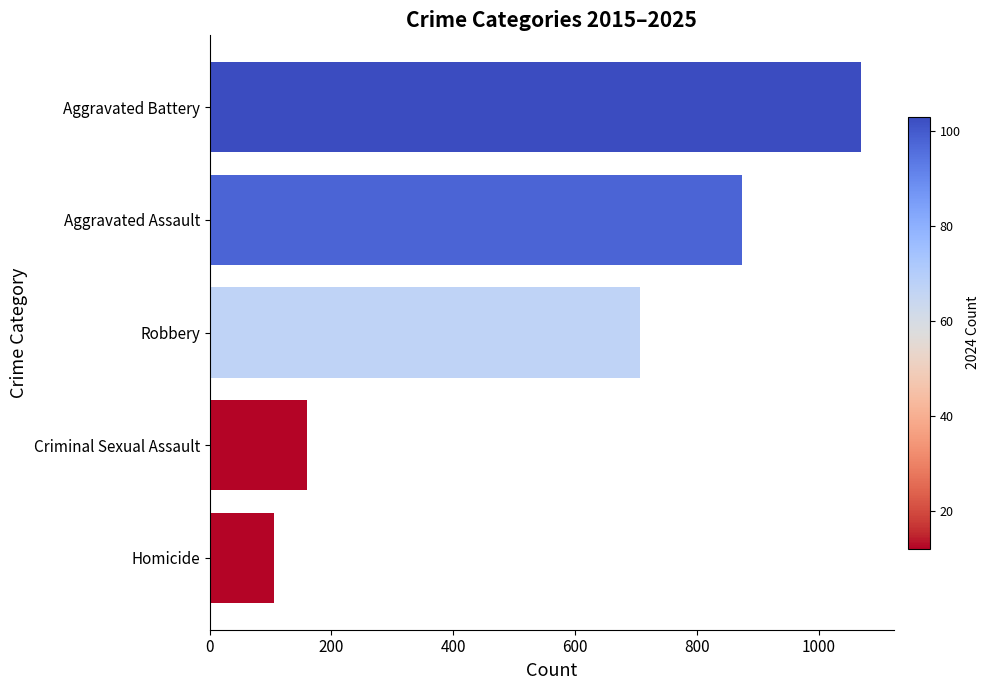

Reading bottom to top, what are all the values shown in this chart?

Homicide=105	Criminal Sexual Assault=160	Robbery=707	Aggravated Assault=874	Aggravated Battery=1070